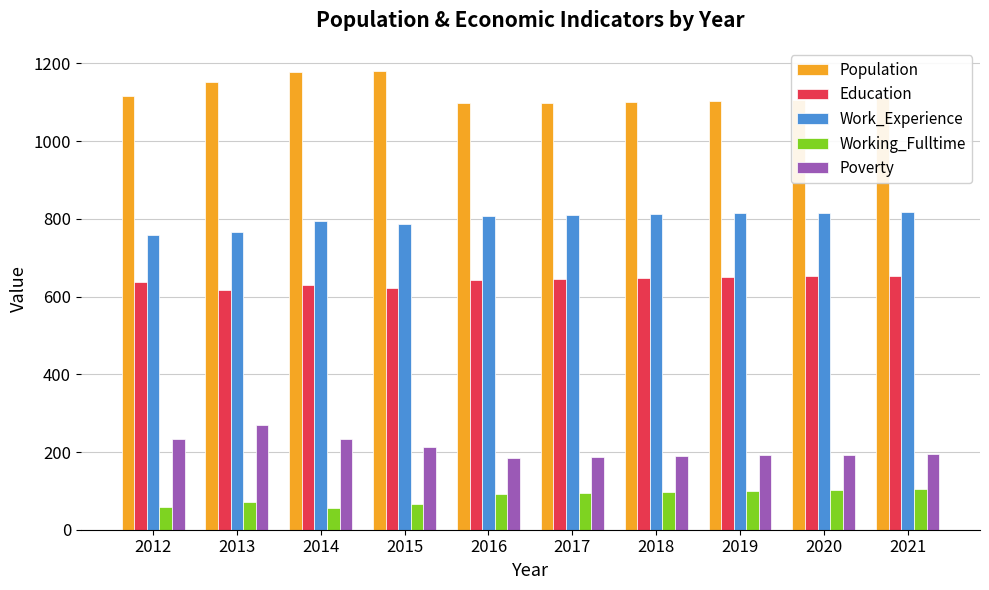

What is the difference between the maximum and minimum values in the Working_Fulltime series?

48